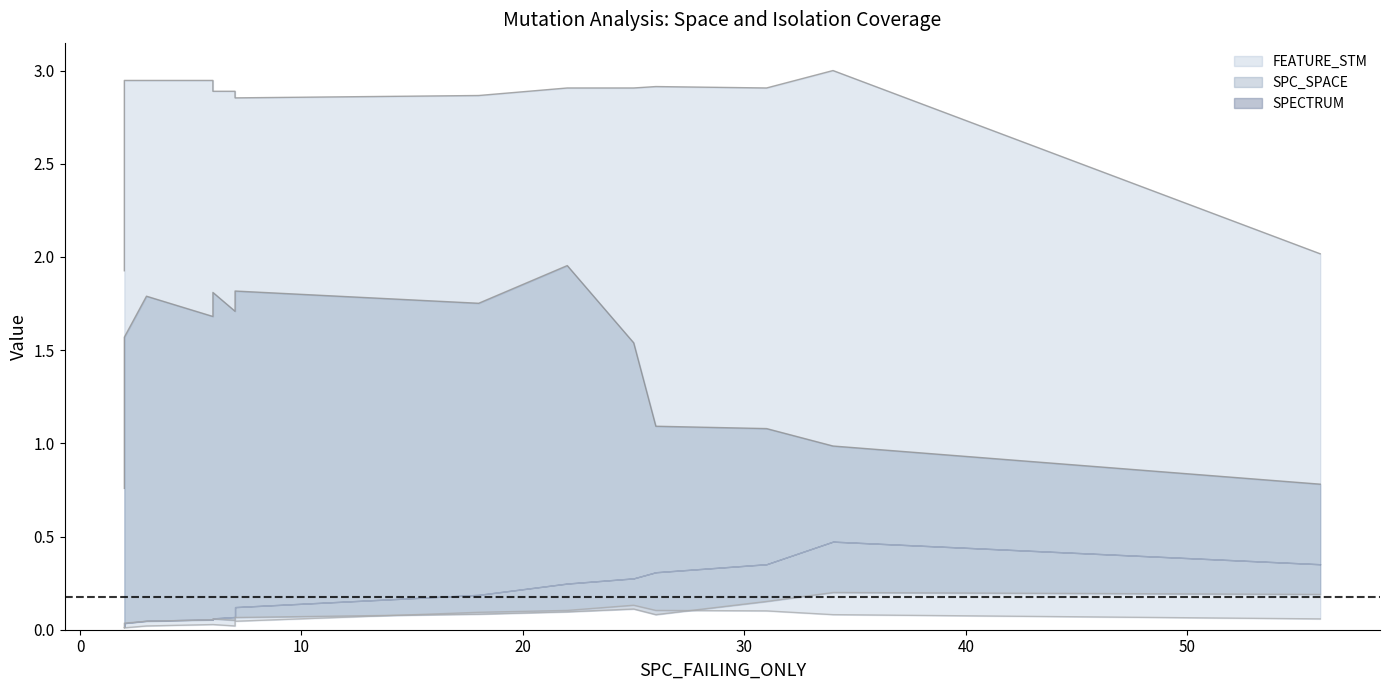

How many data points does each series have?

15